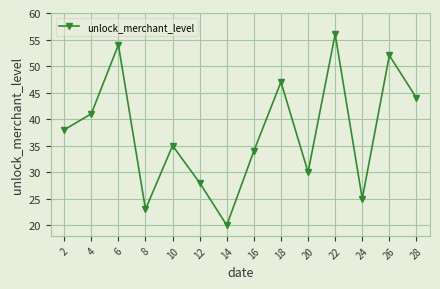

How many points are lower than both their immediate neighbors (excluding endpoints)?

4